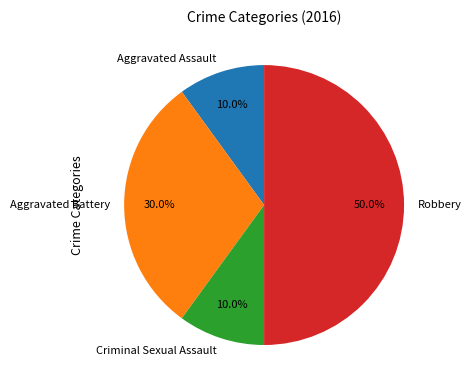

To the nearest percent, what is the difference between the Robbery and Aggravated Assault slice percentages?

40%